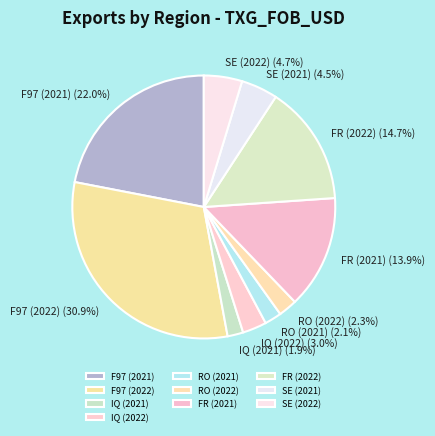

Approximately how many times larger is the value at FR (2022) compared to SE (2021)?

3.3